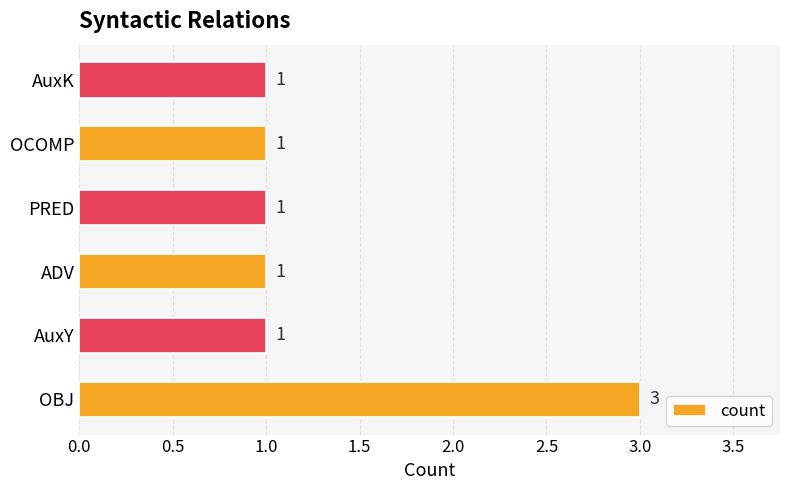

How many data points are above 1?

1